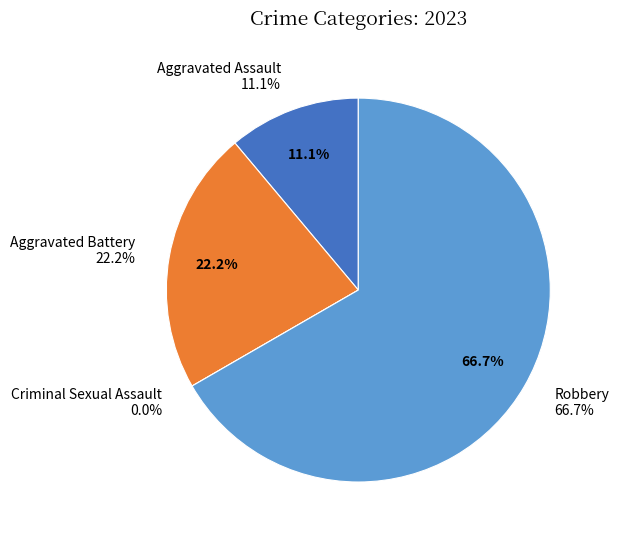

Does Aggravated Assault account for over 50% of the chart?

No